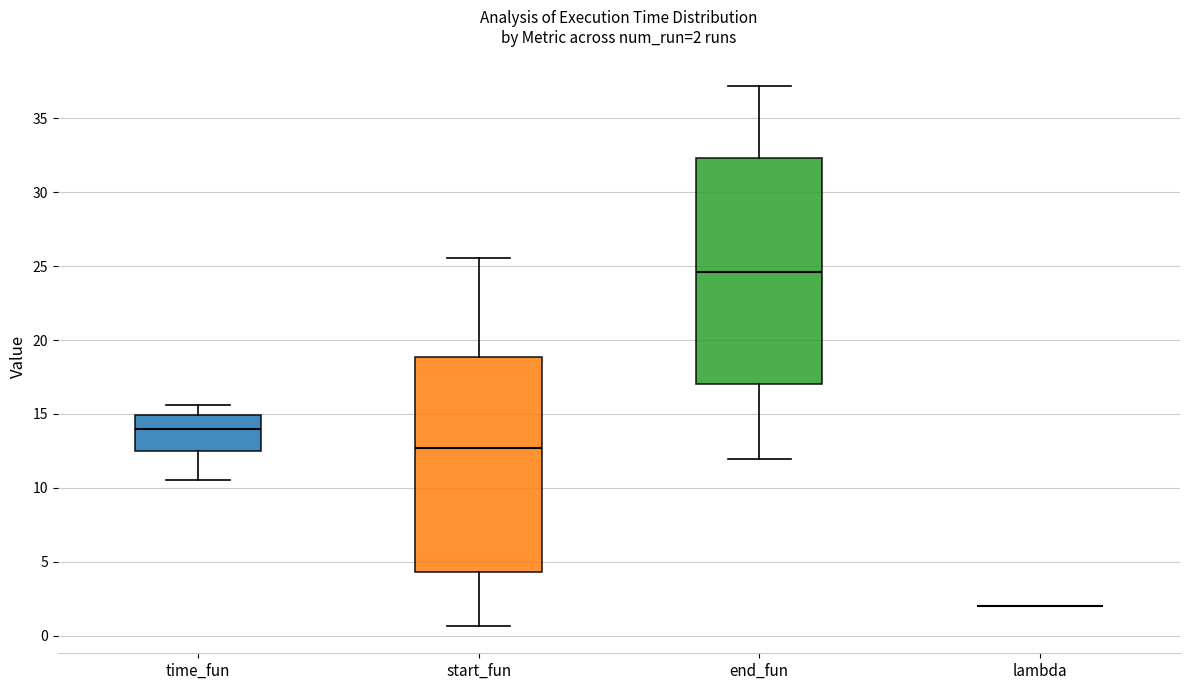

Which box is the tallest, from its lower edge to its upper edge?

end_fun